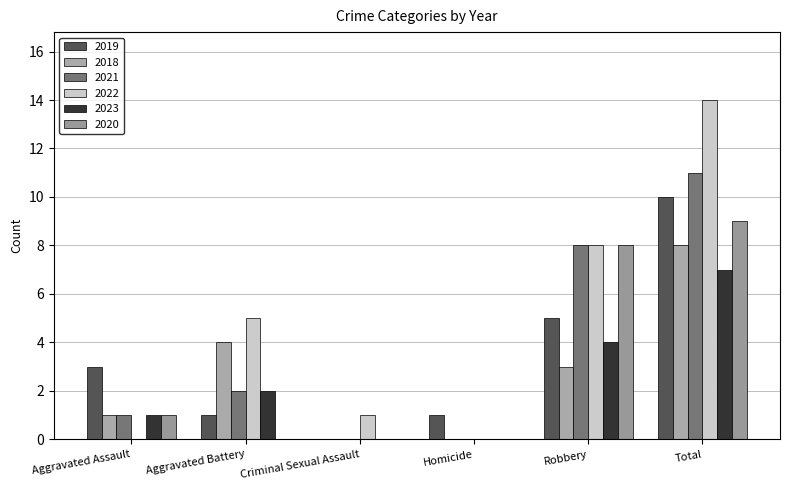

Reading left to right, extract all data points from this chart.

2019: Aggravated Assault=3	Aggravated Battery=1	Criminal Sexual Assault=0	Homicide=1	Robbery=5	Total=10
2018: Aggravated Assault=1	Aggravated Battery=4	Criminal Sexual Assault=0	Homicide=0	Robbery=3	Total=8
2021: Aggravated Assault=1	Aggravated Battery=2	Criminal Sexual Assault=0	Homicide=0	Robbery=8	Total=11
2022: Aggravated Assault=0	Aggravated Battery=5	Criminal Sexual Assault=1	Homicide=0	Robbery=8	Total=14
2023: Aggravated Assault=1	Aggravated Battery=2	Criminal Sexual Assault=0	Homicide=0	Robbery=4	Total=7
2020: Aggravated Assault=1	Aggravated Battery=0	Criminal Sexual Assault=0	Homicide=0	Robbery=8	Total=9